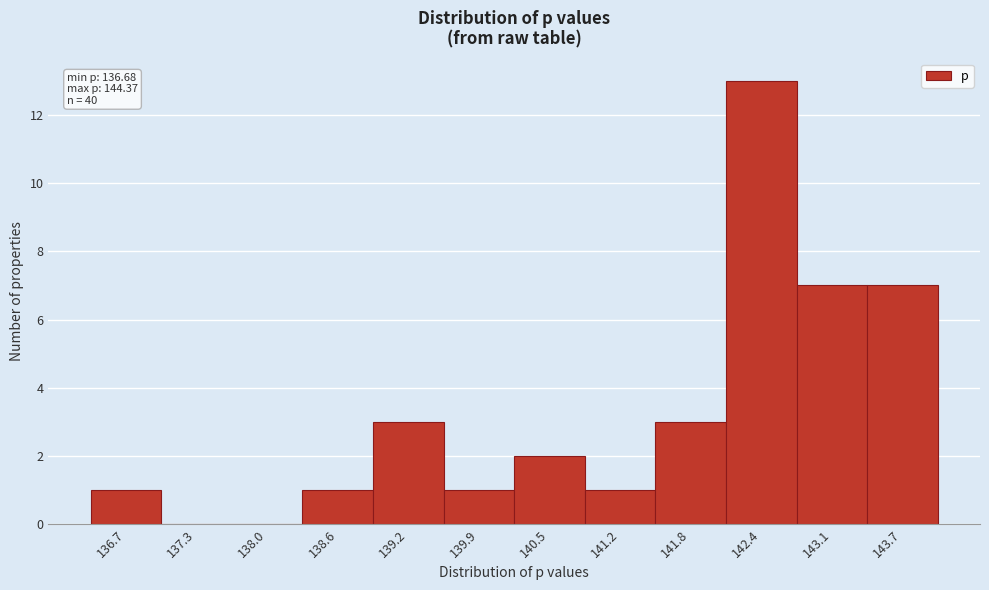

Reading left to right, extract all data points from this chart.

136.7=1	137.3=0	138.0=0	138.6=1	139.2=3	139.9=1	140.5=2	141.2=1	141.8=3	142.4=13	143.1=7	143.7=7